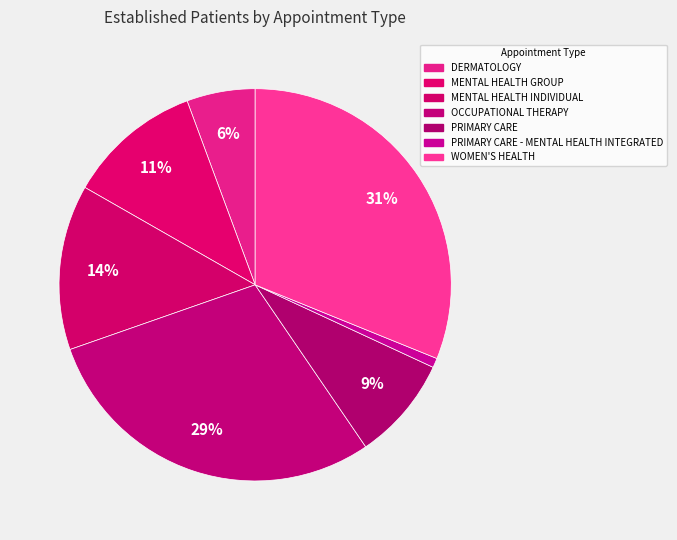

What percentage is the MENTAL HEALTH GROUP slice, to the nearest percent?

11%